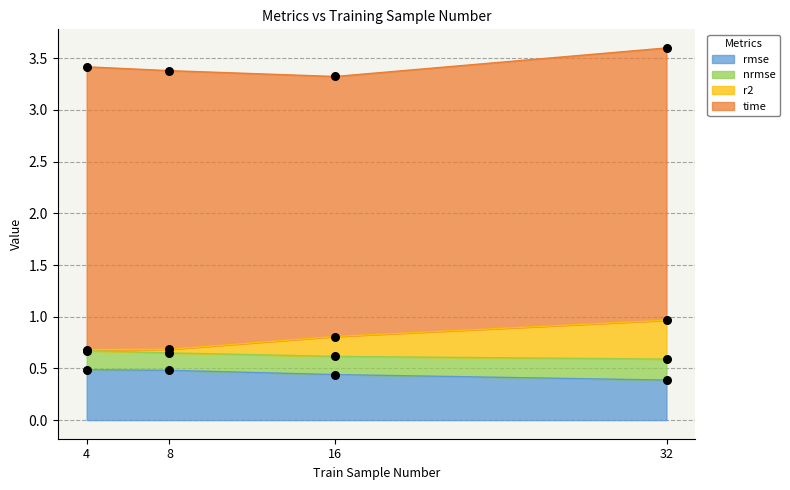

At how many categories does at least one series exceed 0?

4